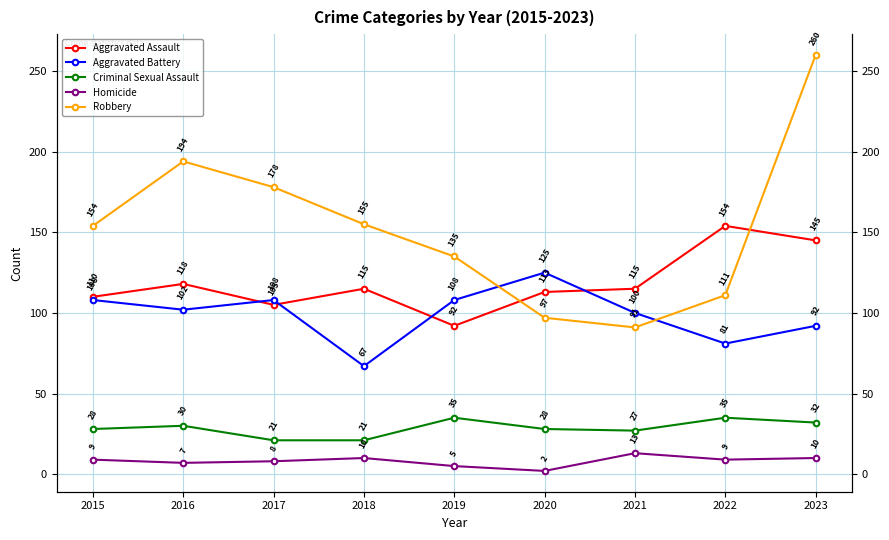

How many Aggravated Battery values are between 92 and 108?

6